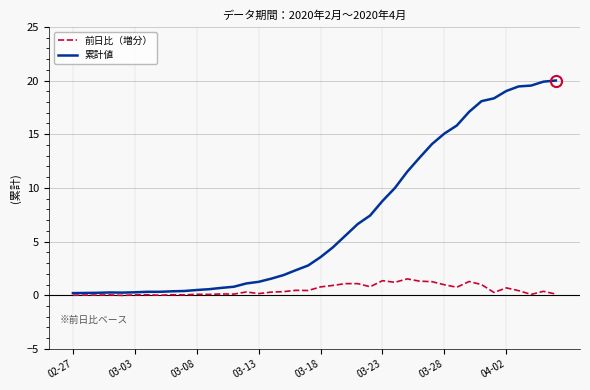

Rank the series by their average value, from lowest to highest.

前日比（増分）, 累計値